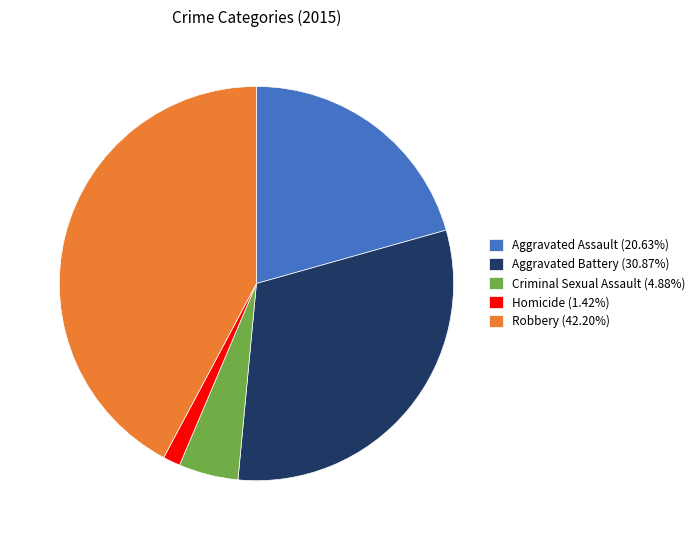

Rank the categories by value from highest to lowest.

Robbery, Aggravated Battery, Aggravated Assault, Criminal Sexual Assault, Homicide